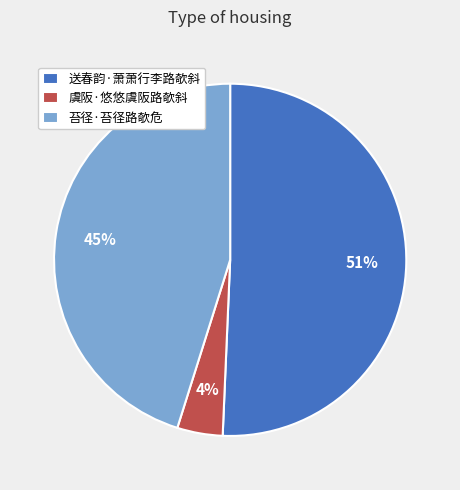

What percentage is the 送春韵·萧萧行李路欹斜 slice, to the nearest percent?

51%